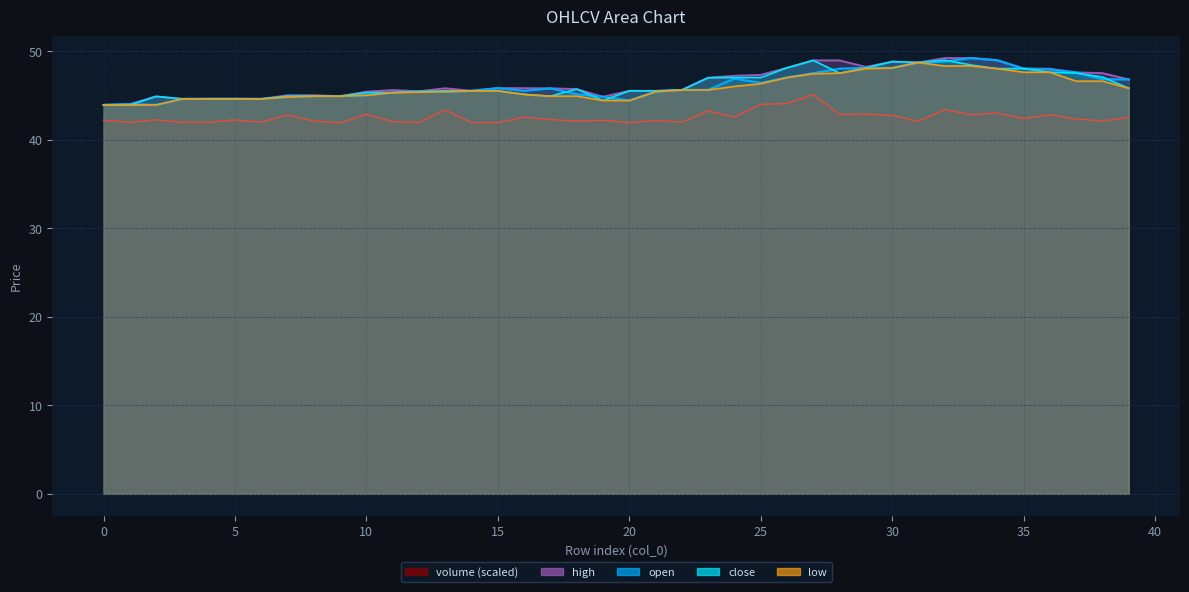

True or false: low and close cross at least once.

False